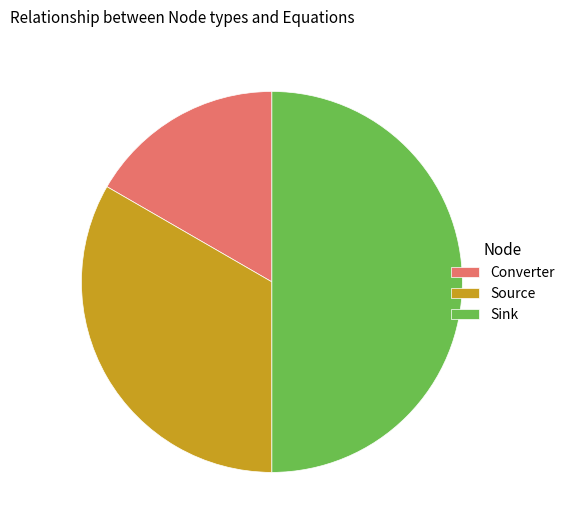

Does Source represent more than half of the total?

No